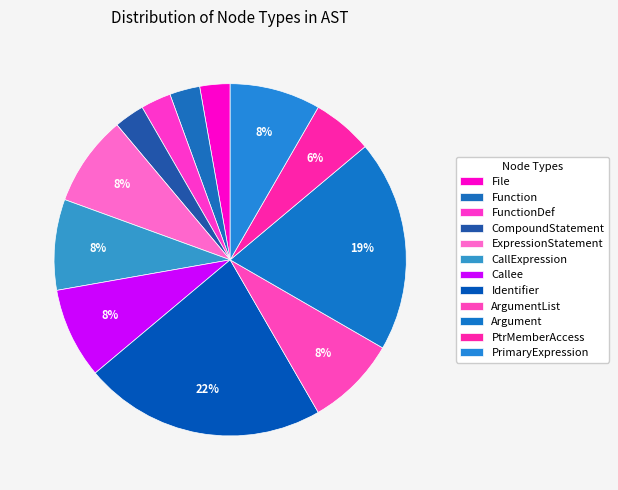

To the nearest percent, what is the combined percentage of Identifier and CallExpression?

31%